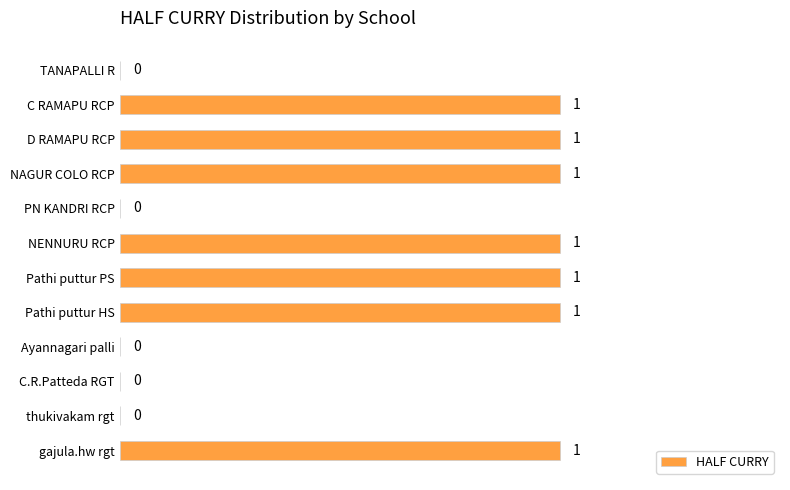

What is the average value?

1